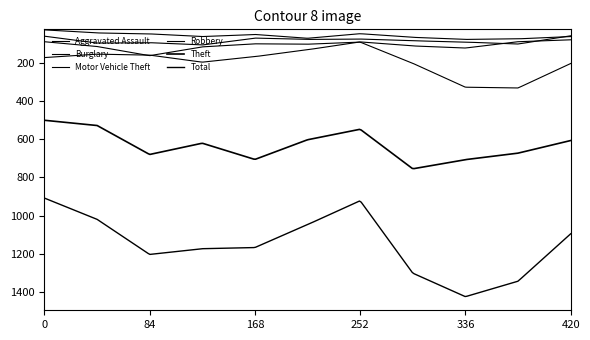

At how many categories does at least one series exceed 1204?

3